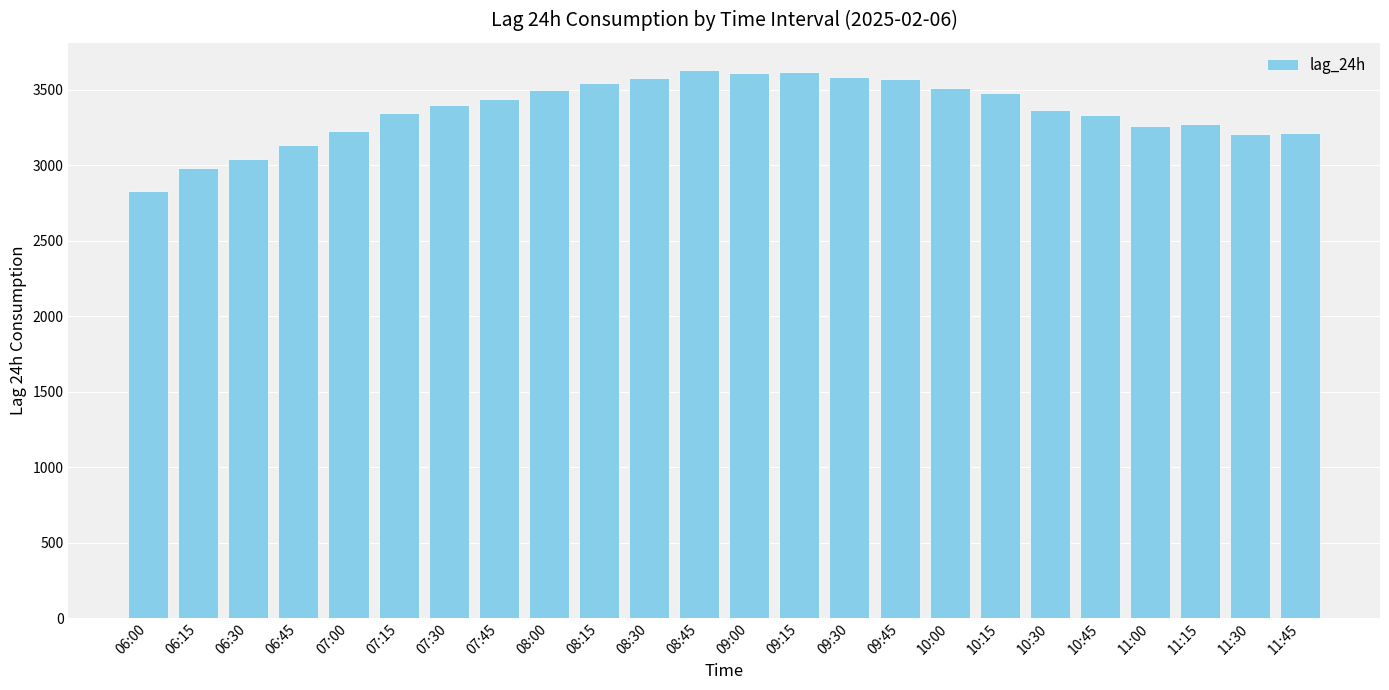

What is the greatest value displayed?

3631